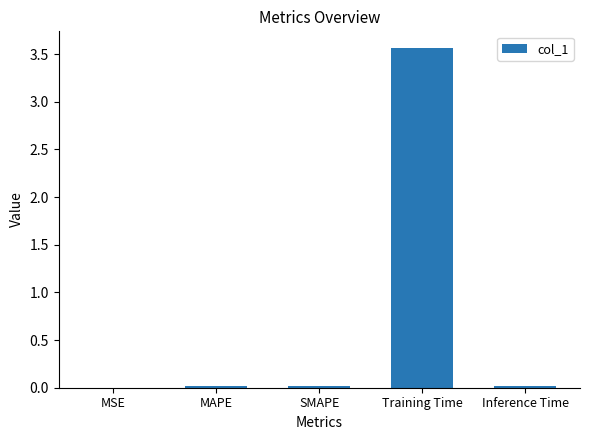

Which has a higher value, MAPE or Training Time?

Training Time